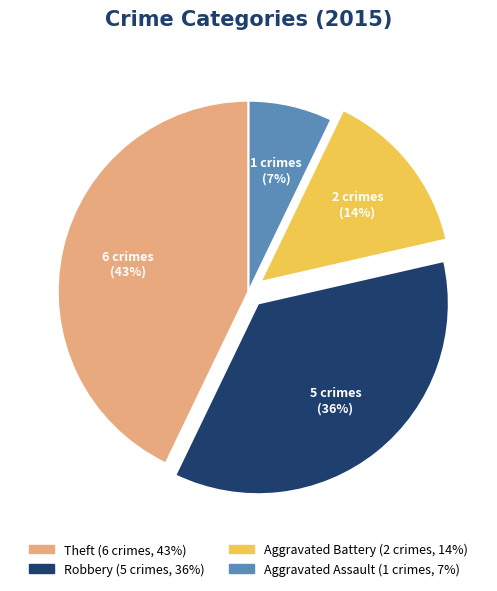

To the nearest percent, what percentage of the pie is Robbery?

36%